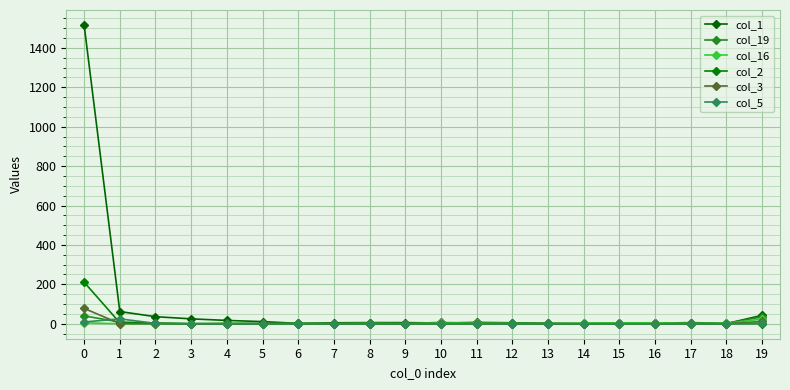

What is the average value of the col_2 series?

11